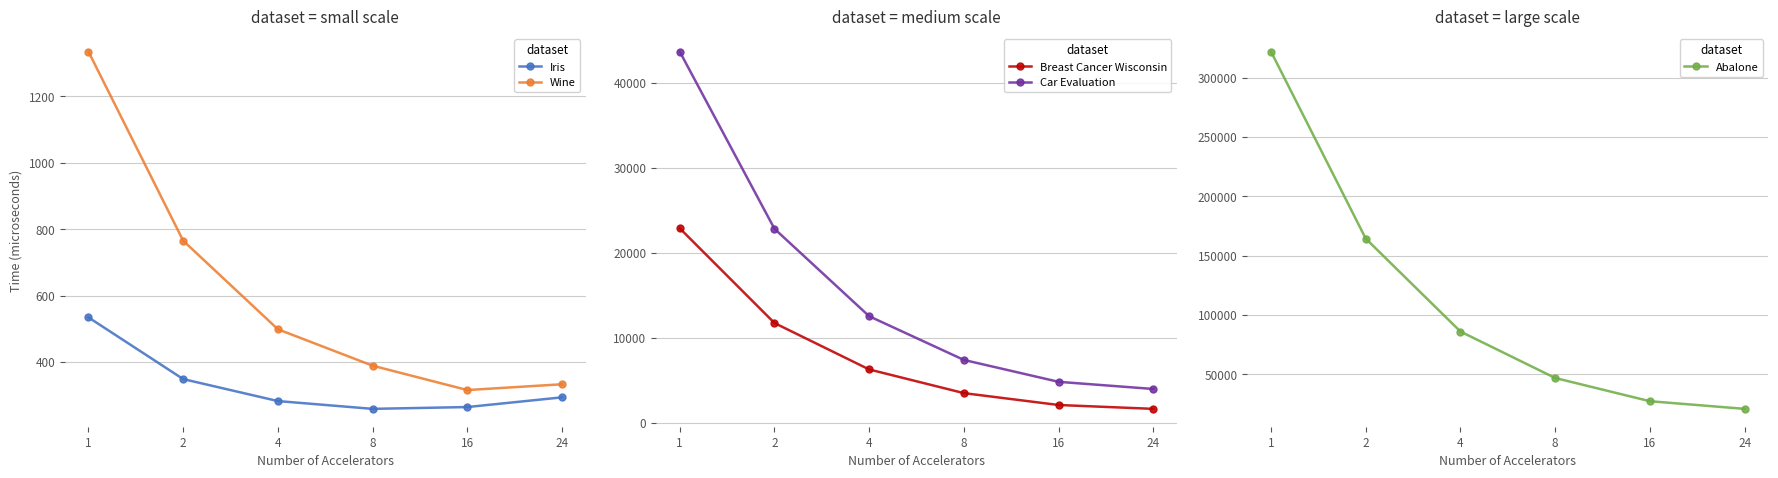

What is the sum of all Breast Cancer Wisconsin values?

48316.8